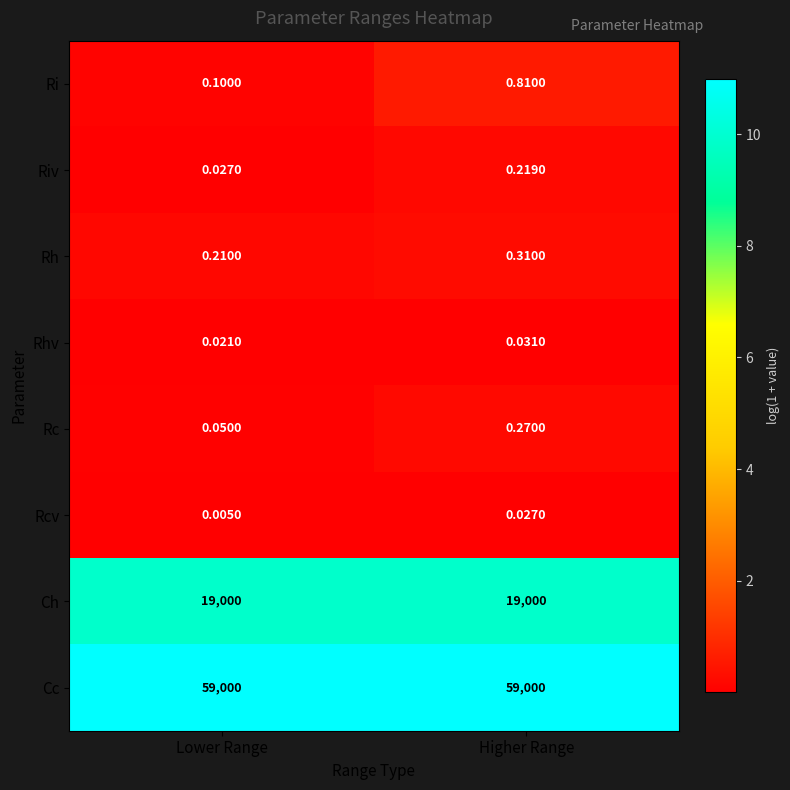

Which series has the largest range (max minus min)?

Ri